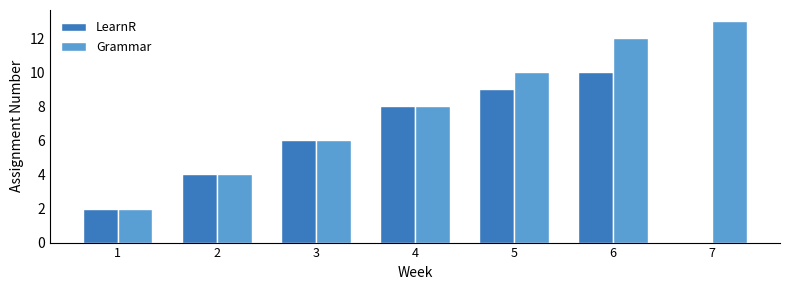

Which series changed the most between 1 and 6?

Grammar